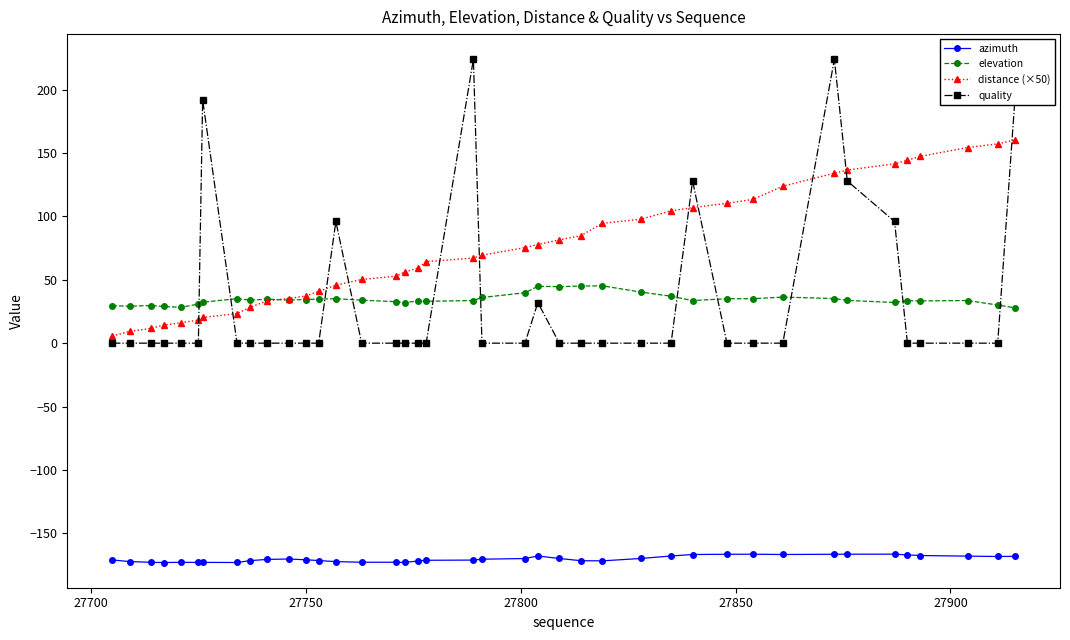

Which series has the largest range (max minus min)?

quality